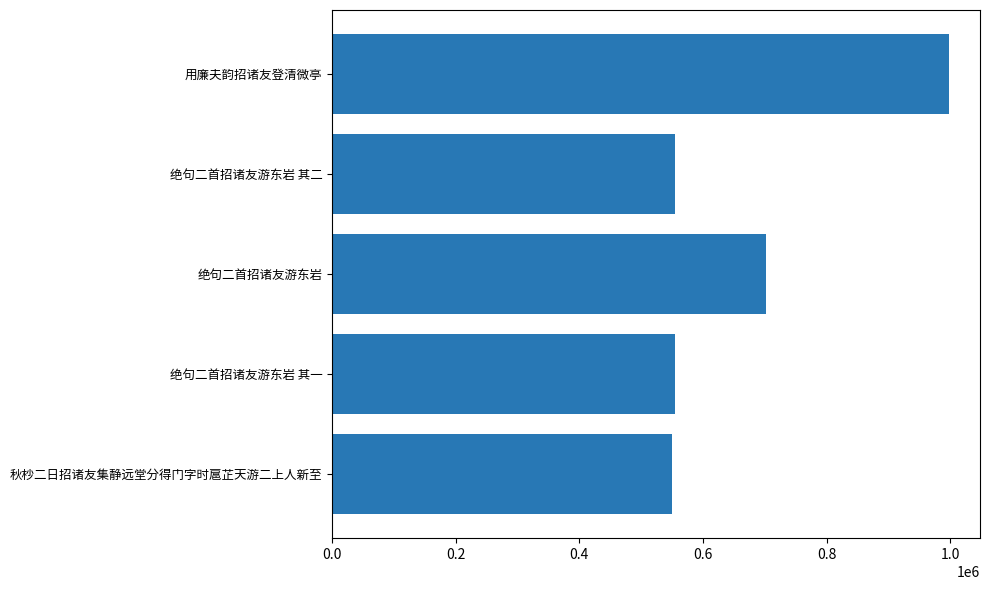

Is it true that the value at 秋杪二日招诸友集静远堂分得门字时扈芷天游二上人新至 is 550275?

True